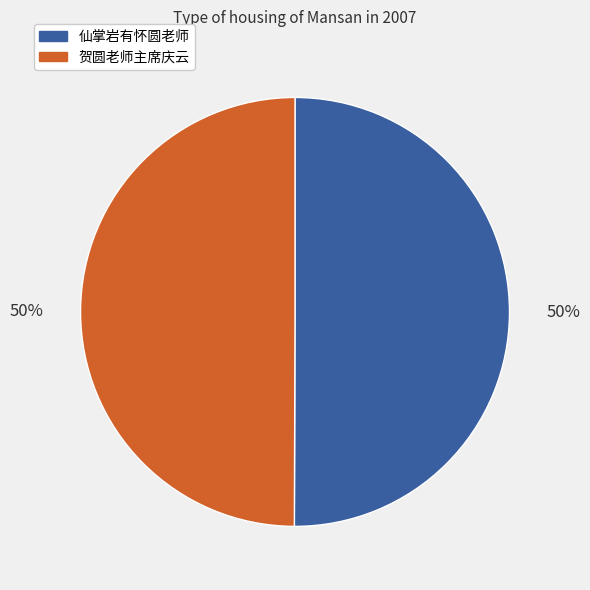

Approximately how many times larger is the value at 贺圆老师主席庆云 compared to 仙掌岩有怀圆老师?

1.0